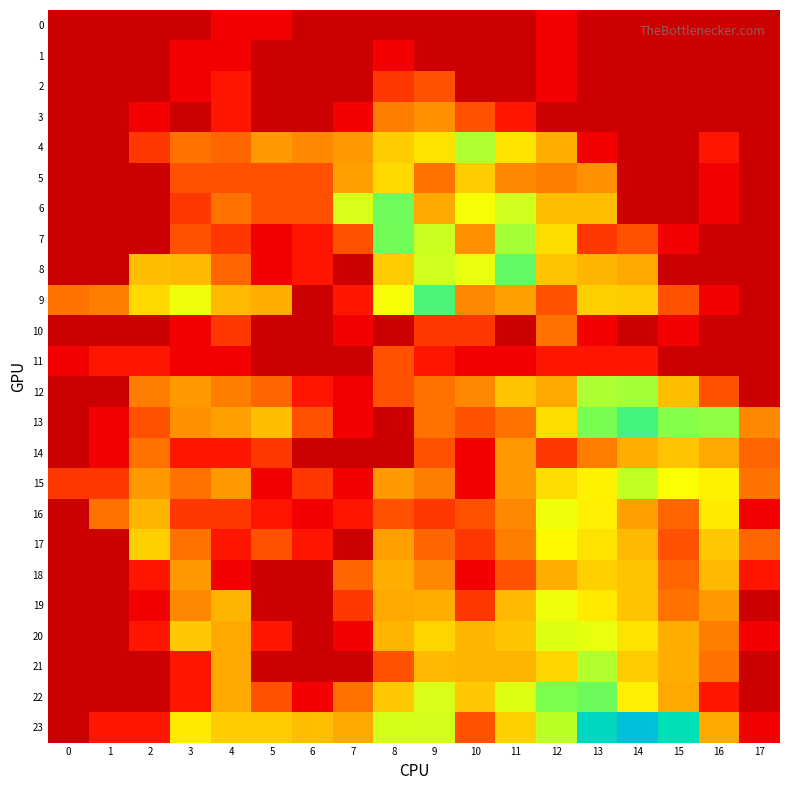

What is the difference between the highest and lowest values at 9?

4.8